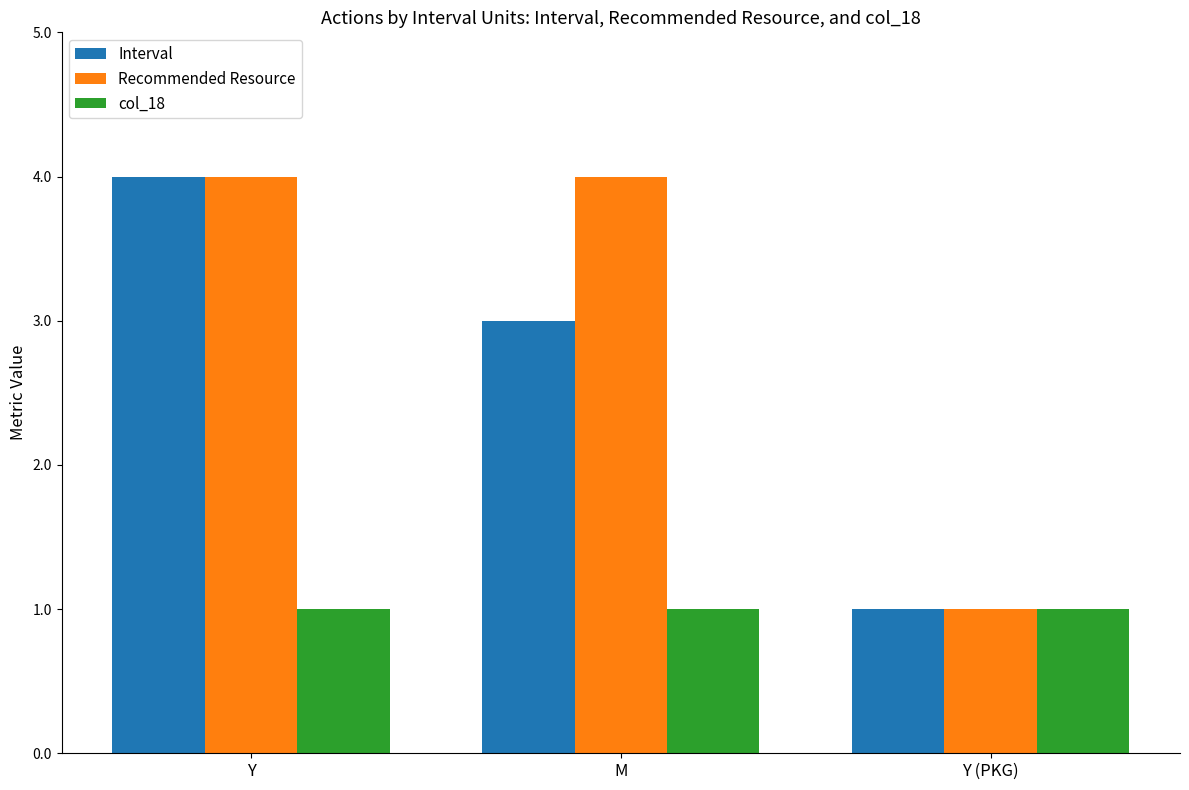

The Interval series shows 2 at Y (PKG). True or false?

False